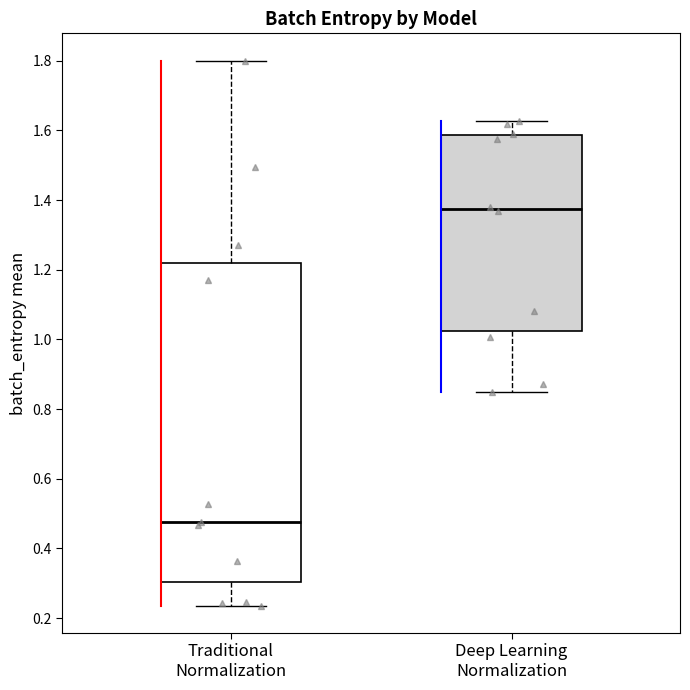

Reading left to right, read every box against the y-axis: the position of its median line, the range the box covers, and the ends of its whiskers. The values are not printed on the chart, so give them approximately, as read against the axis.

Traditional Normalization: median 0.48, box 0.30 to 1.22, whiskers 0.24 to 1.80
Deep Learning Normalization: median 1.38, box 1.02 to 1.58, whiskers 0.86 to 1.62